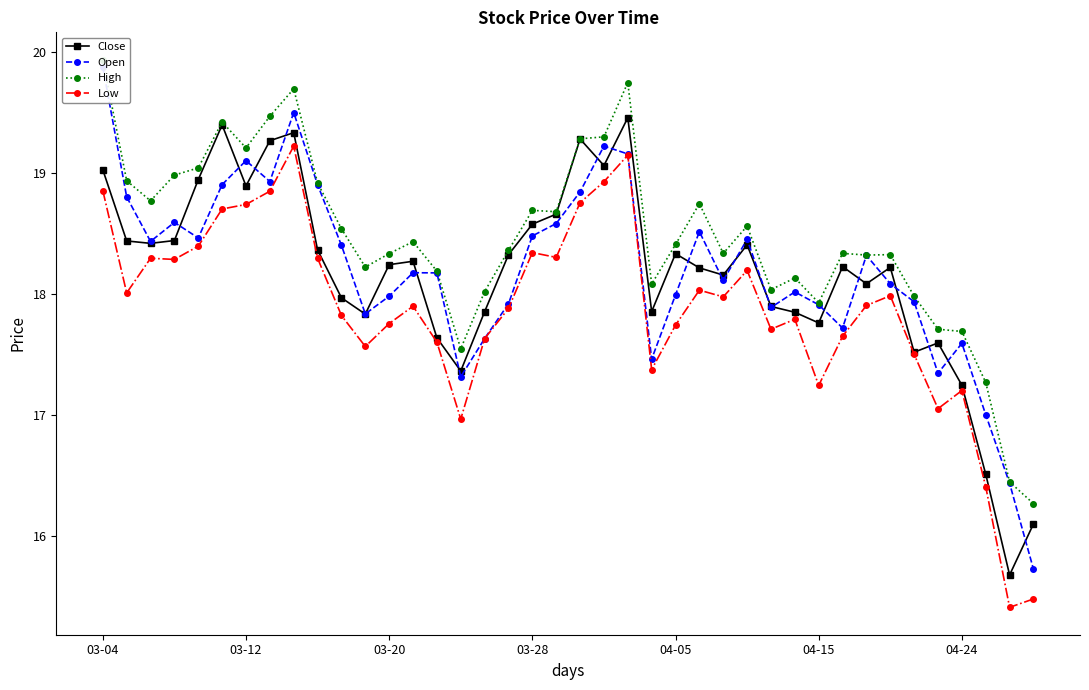

Between 14 and 34, which series saw the biggest shift?

Open